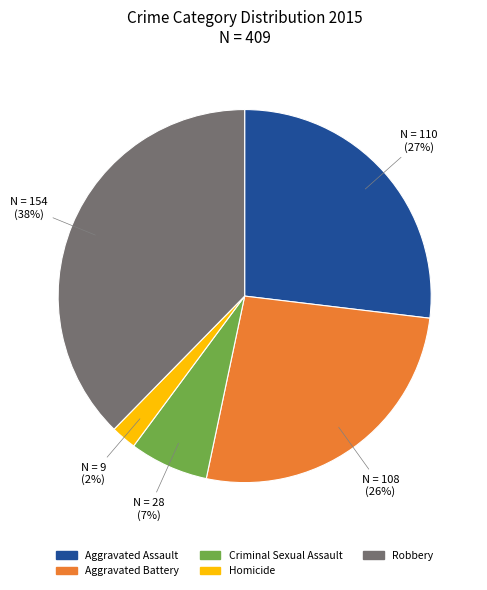

True or false: Aggravated Assault accounts for 27% of the total.

True